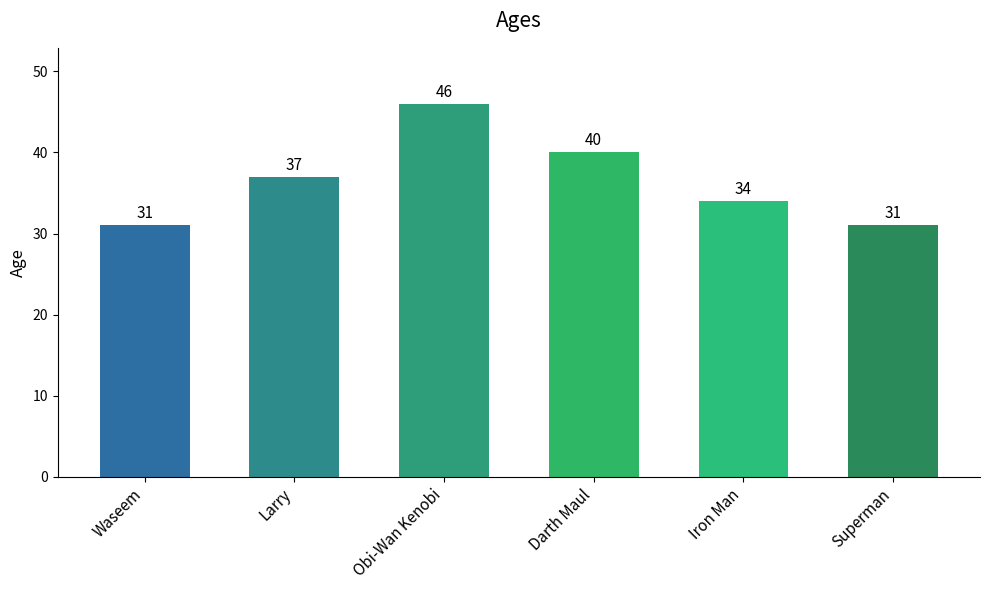

Does the chart contain stacked bars?

No